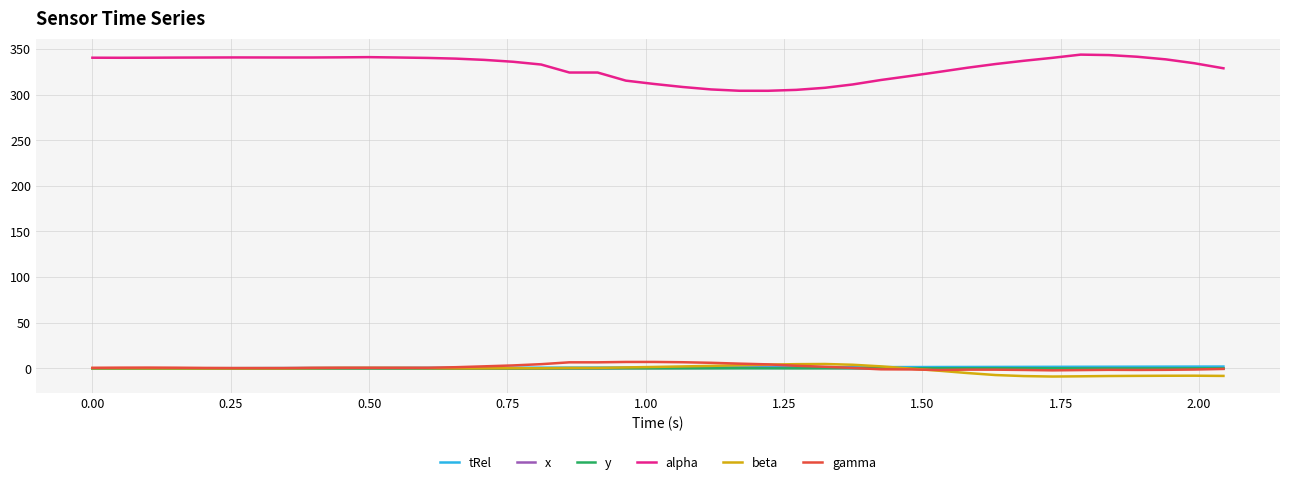

At how many categories does at least one series exceed 7?

40